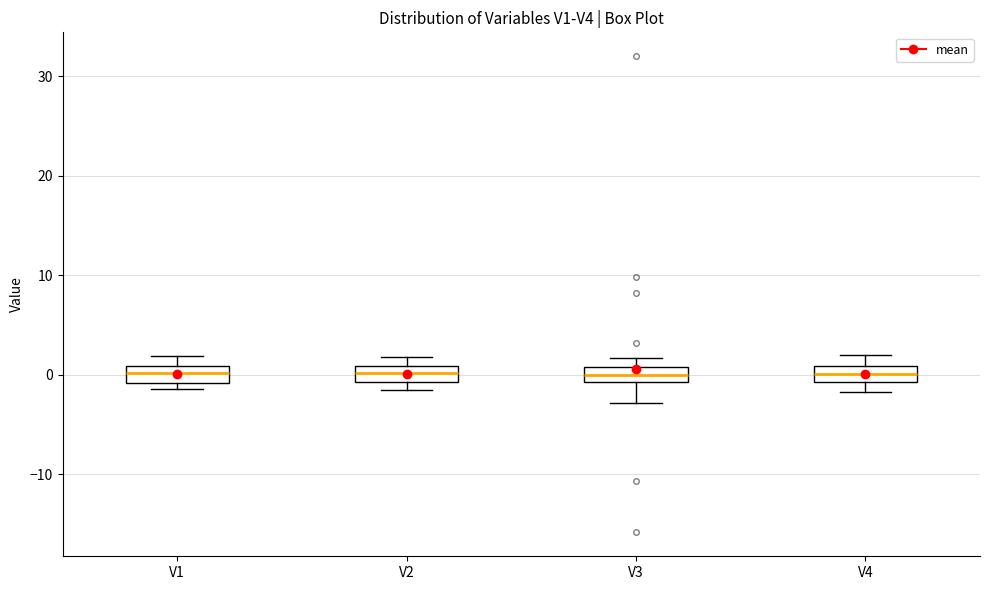

Reading left to right, read every box against the y-axis: the position of its median line, the range the box covers, and the ends of its whiskers. The values are not printed on the chart, so give them approximately, as read against the axis.

V1: median 0, box -1 to 1, whiskers -1 (just below the box's lower edge) to 2
V2: median 0, box -1 to 1, whiskers -2 to 2
V3: median 0, box -1 to 1, whiskers -3 to 2
V4: median 0, box -1 to 1, whiskers -2 to 2